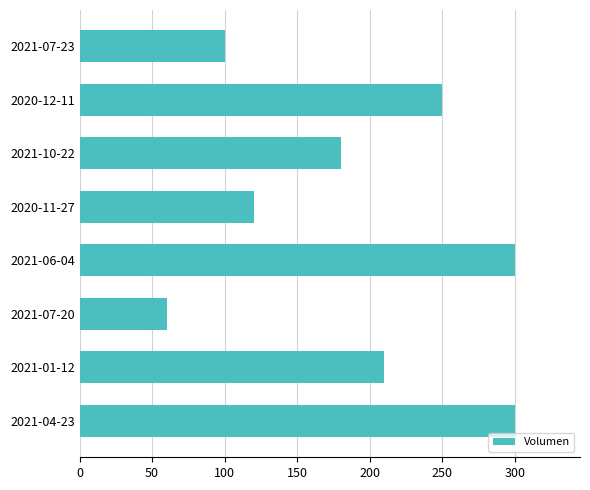

How many values are below 210?

4